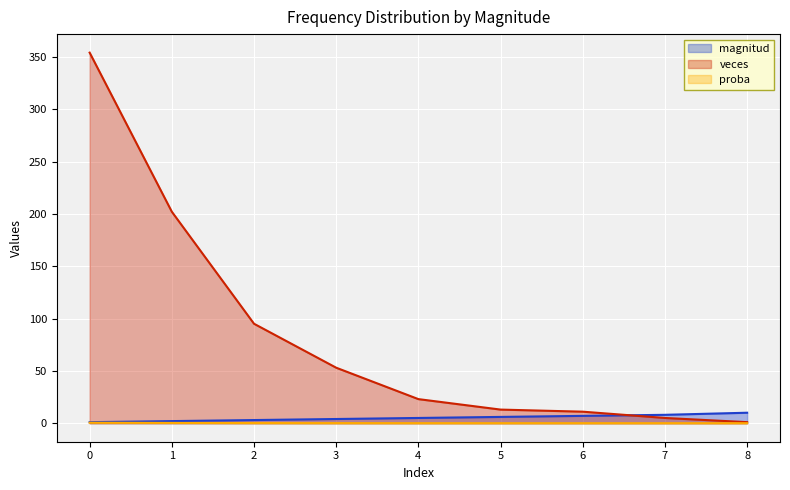

At which label is veces closest to 177?

1